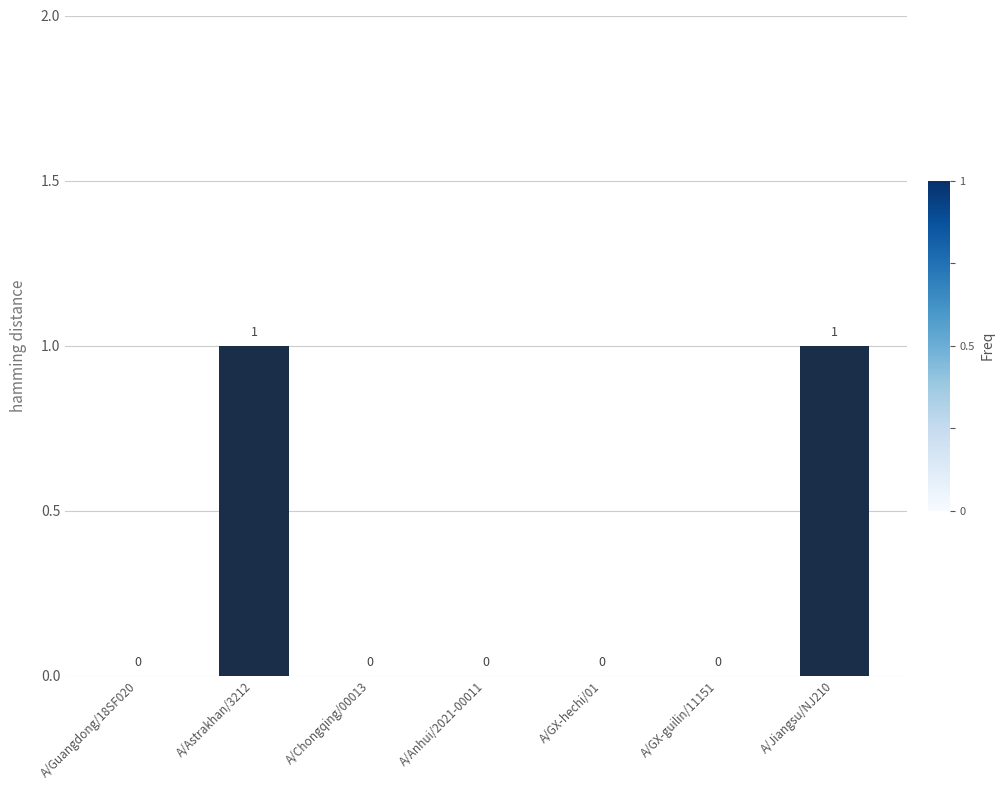

What is the maximum value shown in the chart?

1